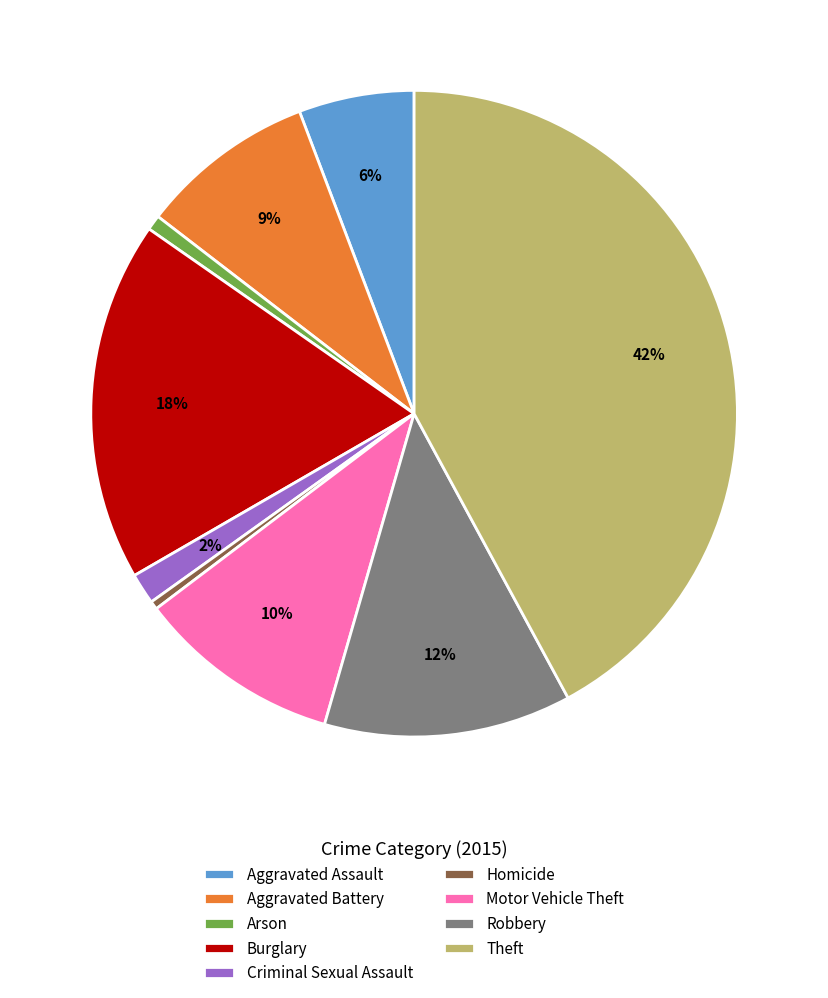

Does Motor Vehicle Theft account for over 50% of the chart?

No